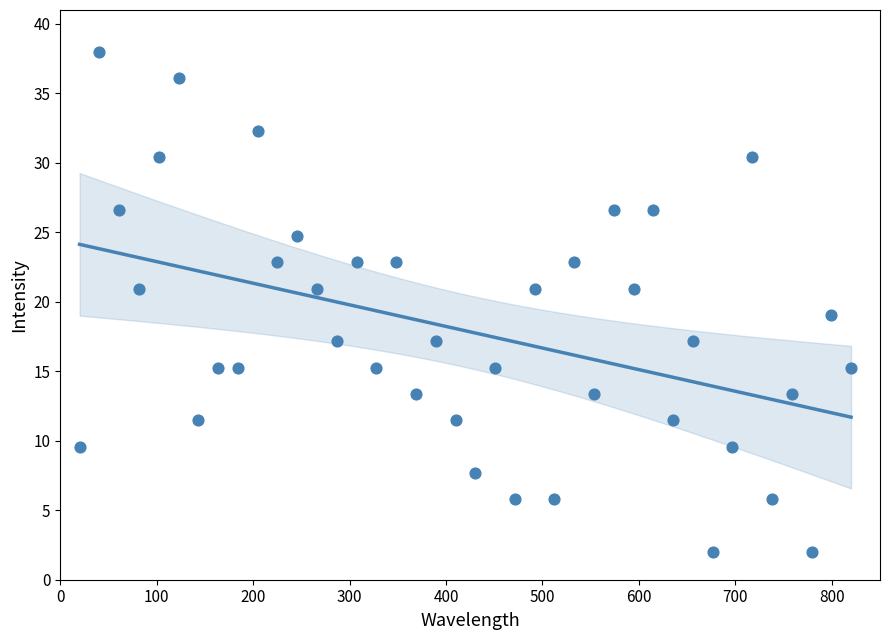

What is the range of X values (max minus min)?

800.0